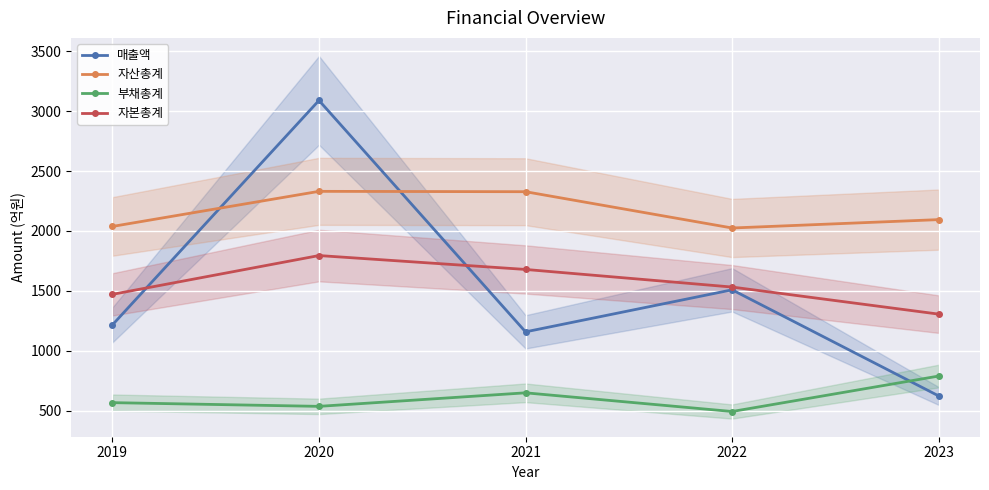

True or false: 자산총계 has more than 2 points higher than both neighbors.

False